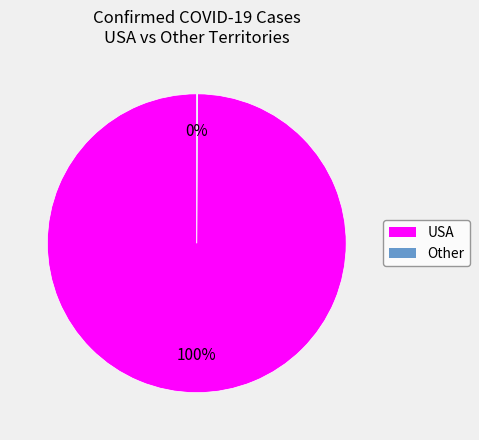

To the nearest percent, what is the average slice percentage?

50%